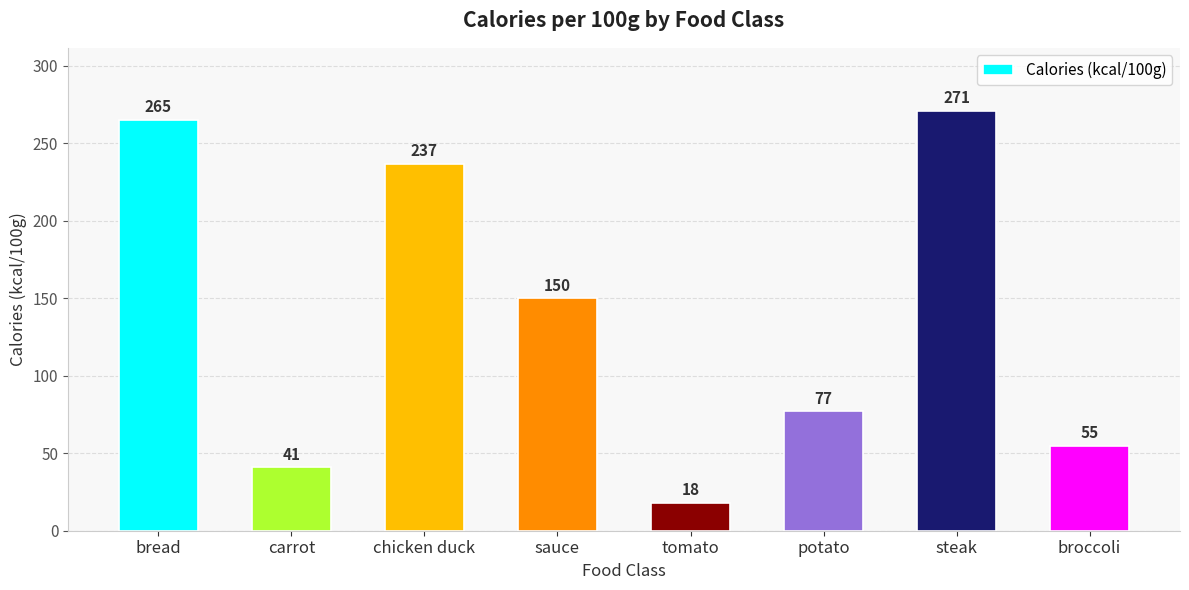

What is the greatest value displayed?

271